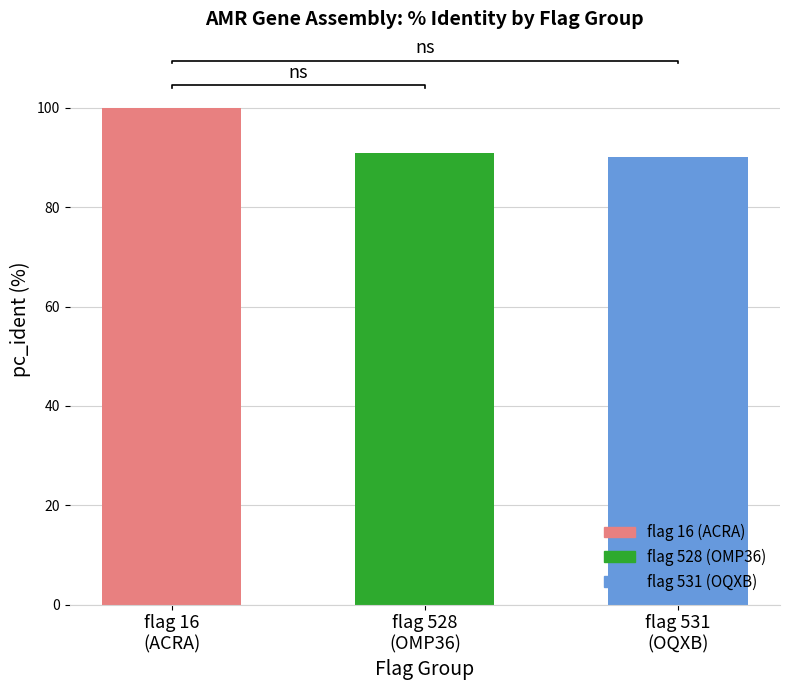

Rank the categories by value from highest to lowest.

flag 16
(ACRA), flag 528
(OMP36), flag 531
(OQXB)